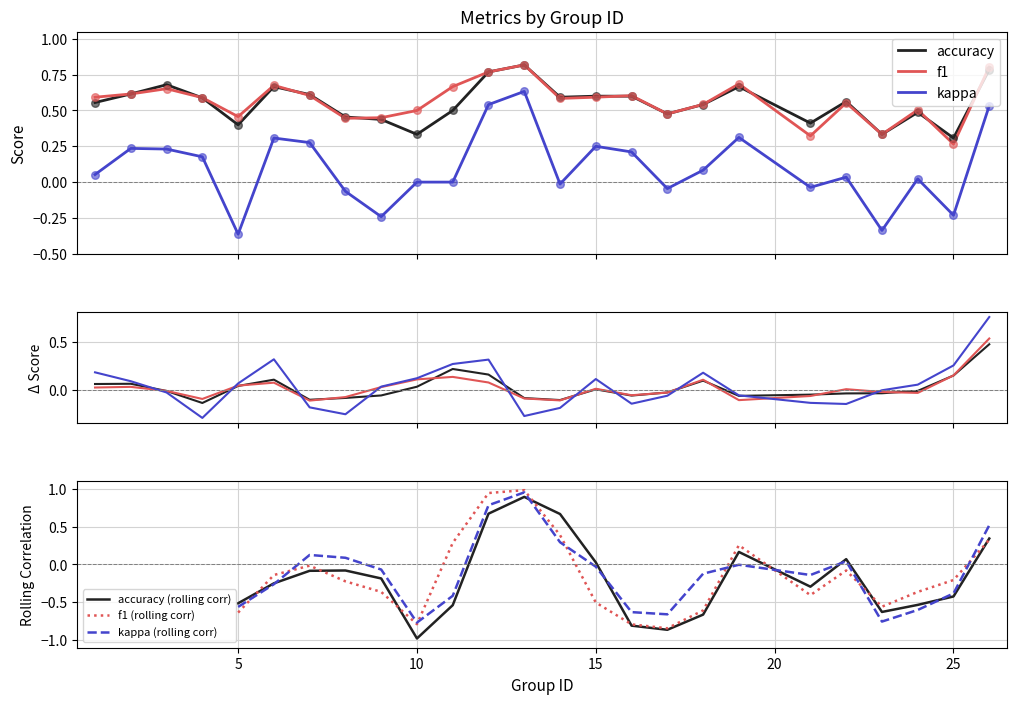

What is the total value across all series at 15?

1.4